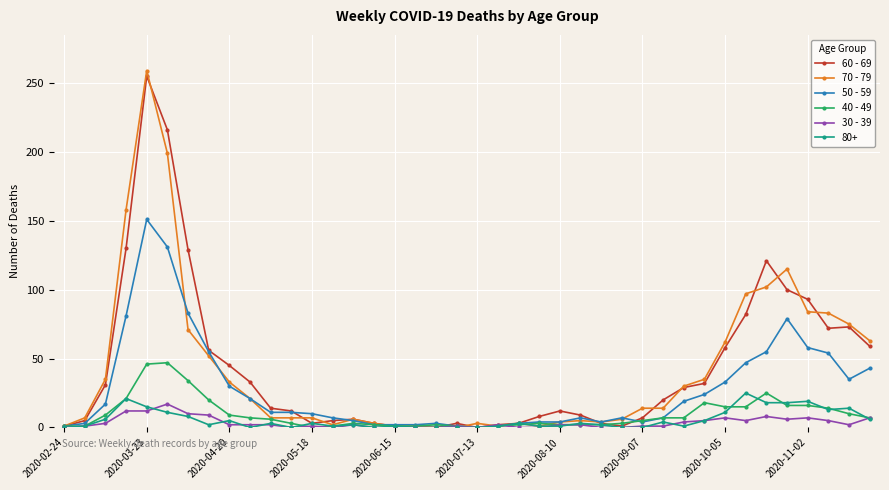

What is the average value of the 70 - 79 series?

42